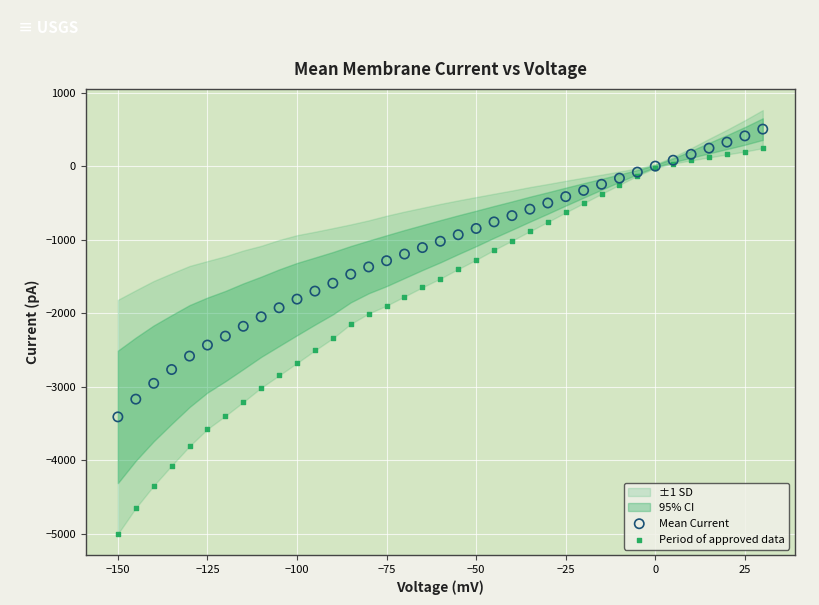

Which series contains the highest Y value?

Mean Current